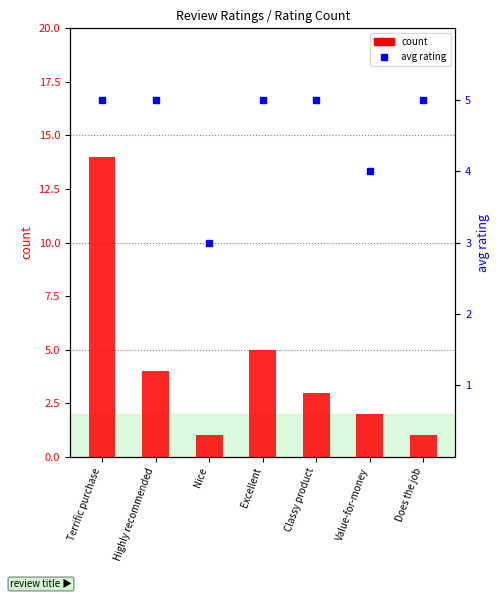

What is the average value of the avg rating series?

5